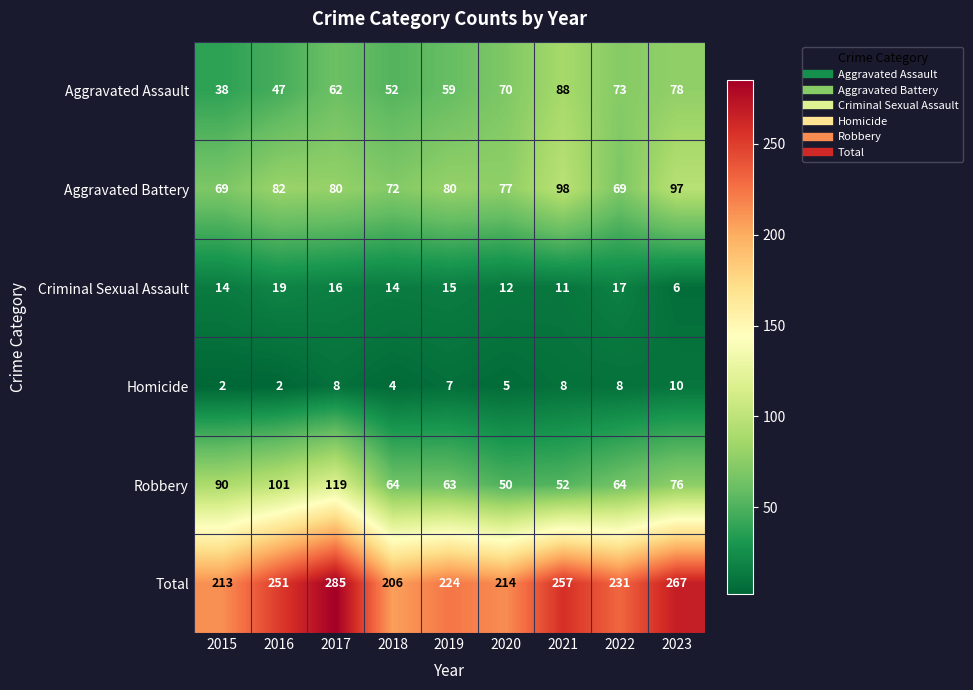

At how many categories does at least one series exceed 20?

9